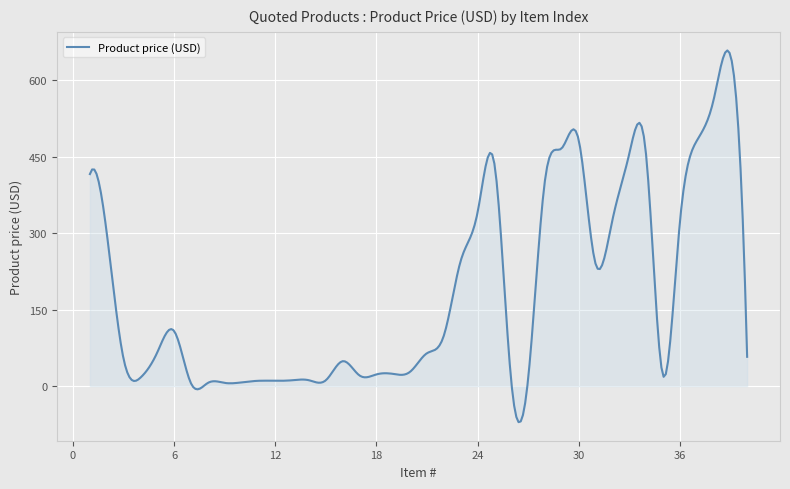

What is the maximum value shown in the chart?

658.6